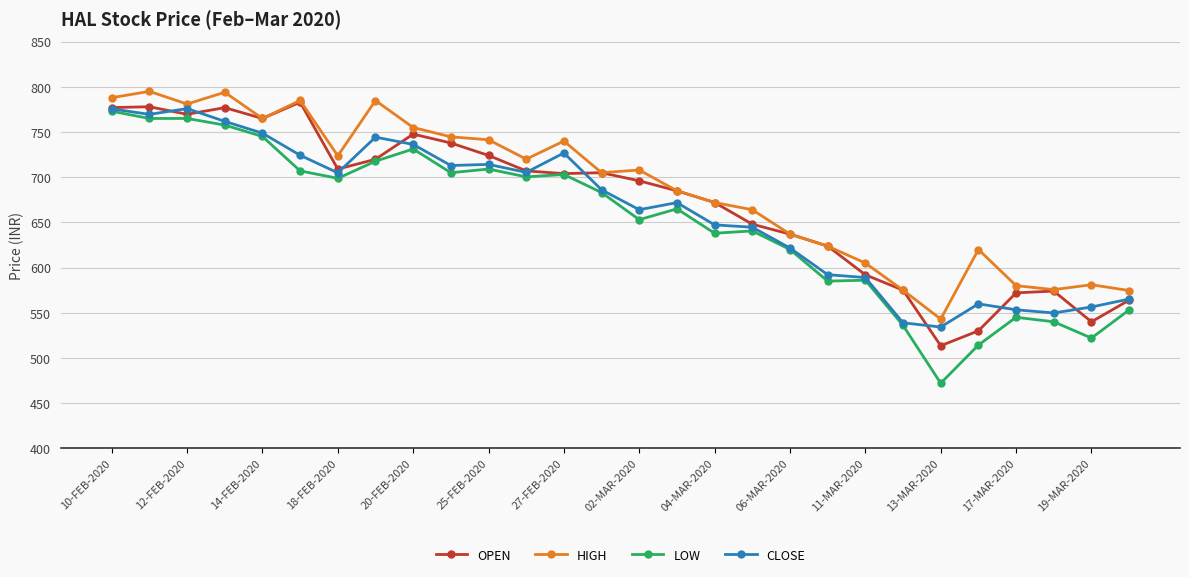

Which series has the largest range (max minus min)?

LOW